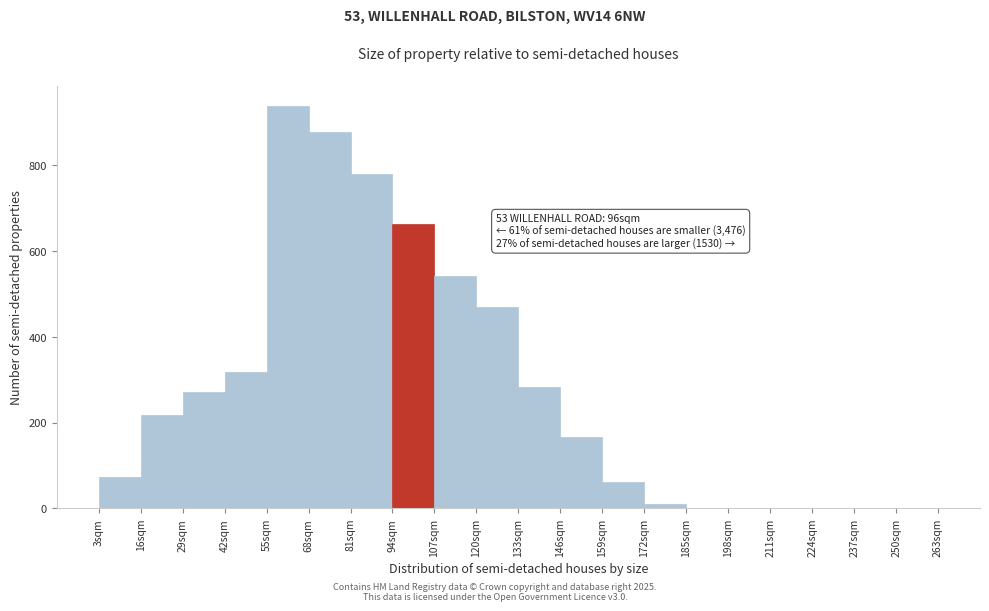

Which range on the x-axis has the tallest bar?

55 to 68